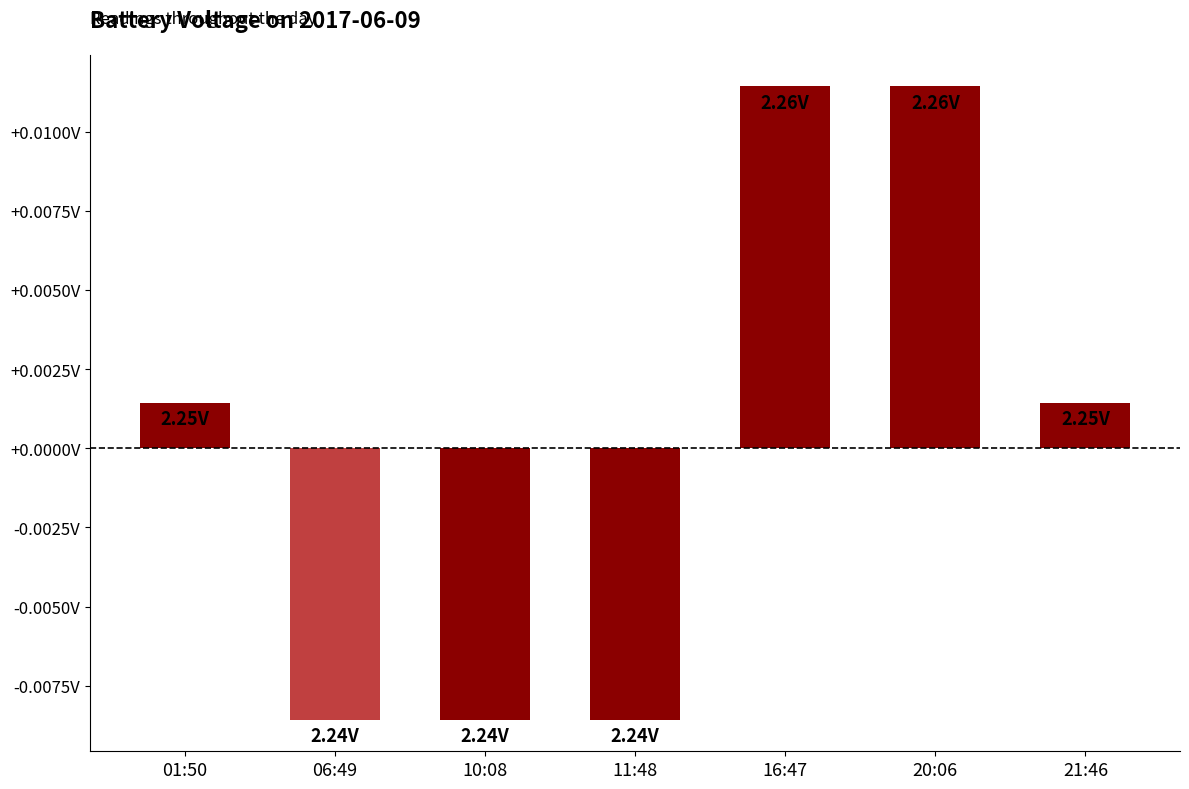

Does the chart contain any negative values?

Yes